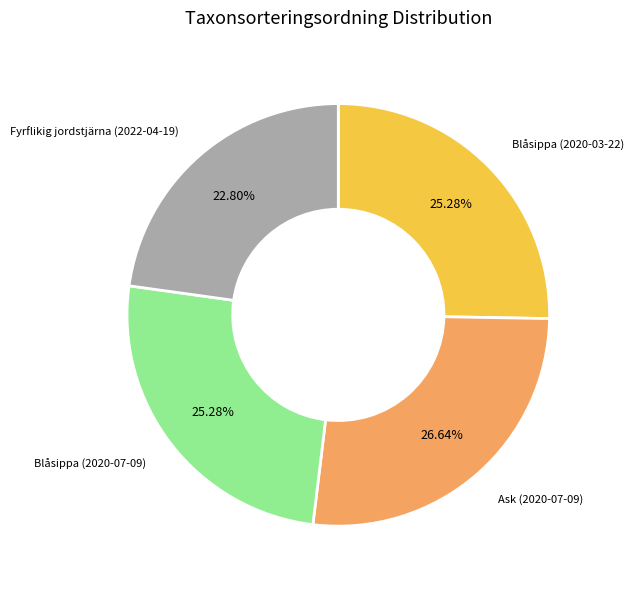

Does any single category account for the majority?

No